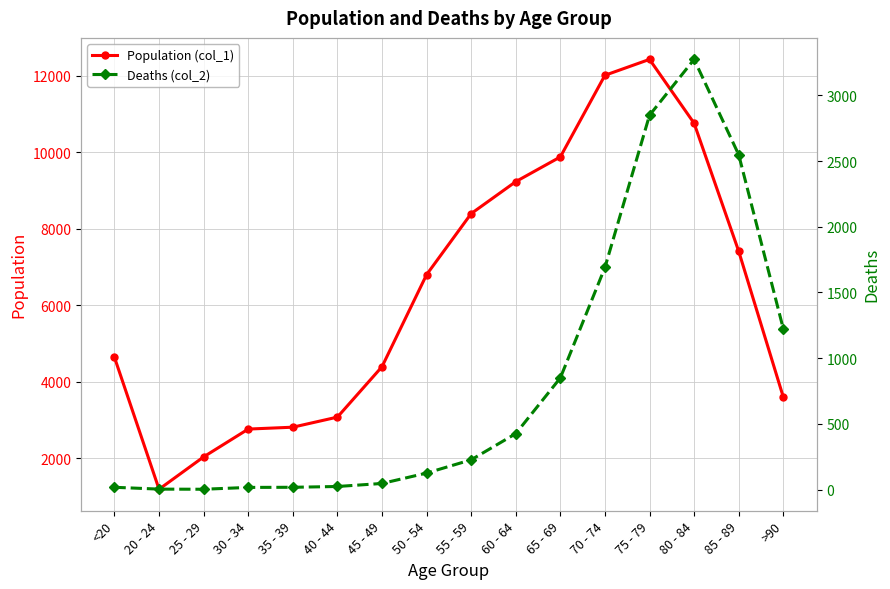

What is the label of the 6th point from the right?

65 - 69